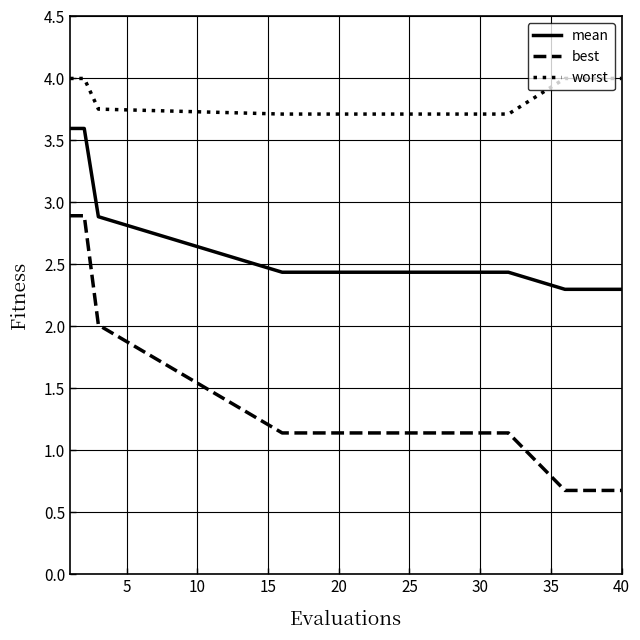

What is the difference between the maximum and minimum values in the worst series?

0.3